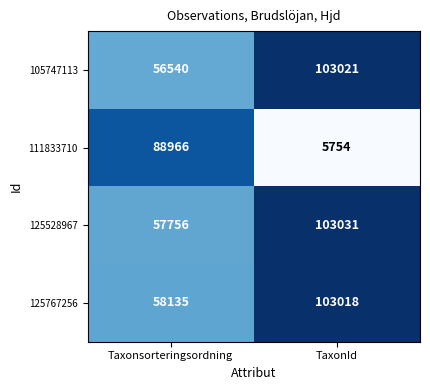

Reading left to right, extract all data points from this chart.

105747113: Taxonsorteringsordning=56540	TaxonId=103021
111833710: Taxonsorteringsordning=88966	TaxonId=5754
125528967: Taxonsorteringsordning=57756	TaxonId=103031
125767256: Taxonsorteringsordning=58135	TaxonId=103018